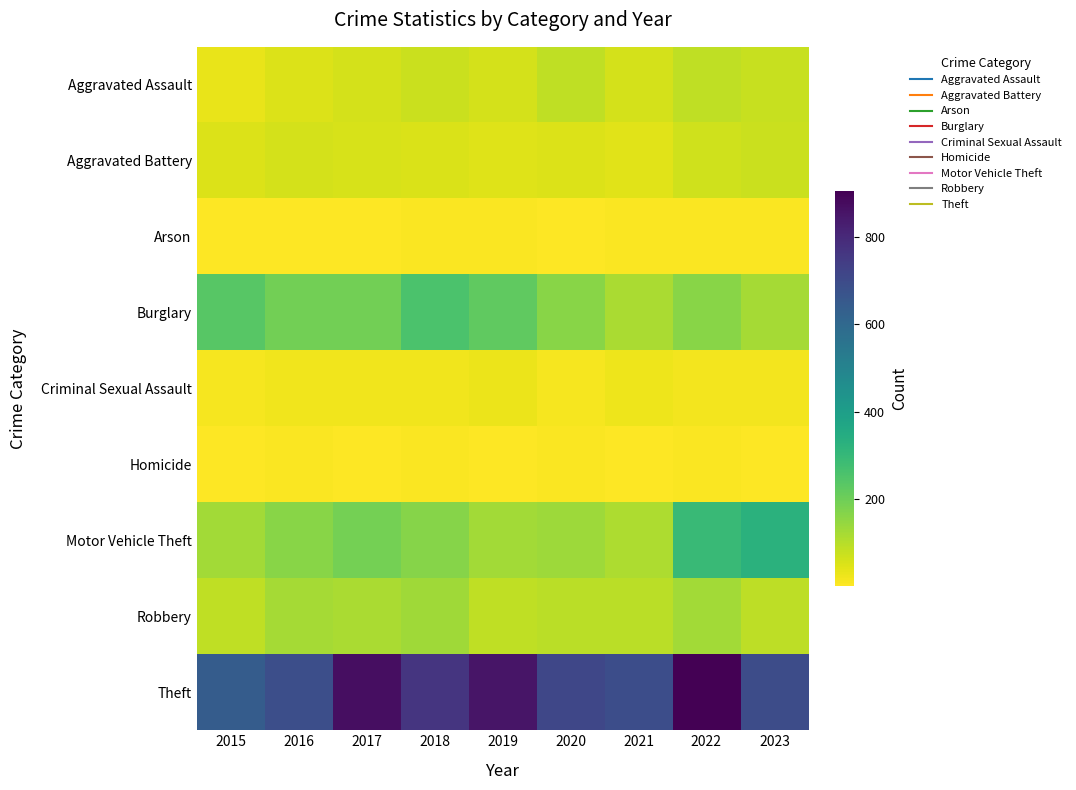

What is the spread (max minus min) of values at 2018?

762